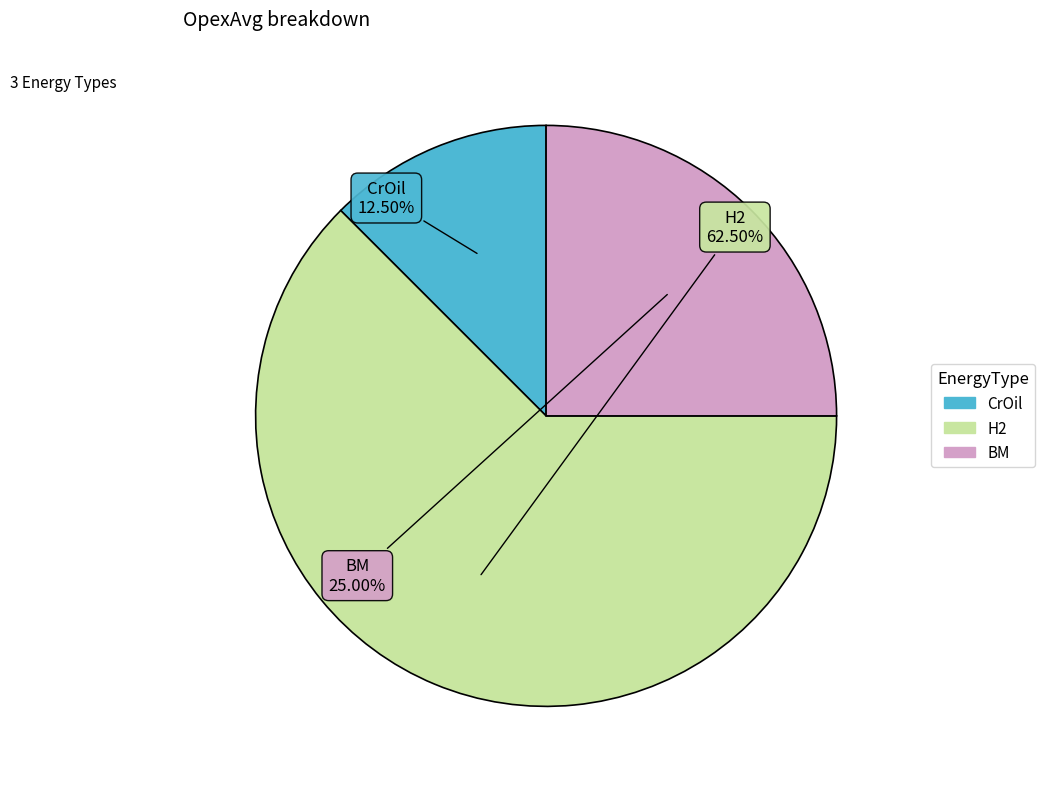

How many segments does this pie chart have?

3